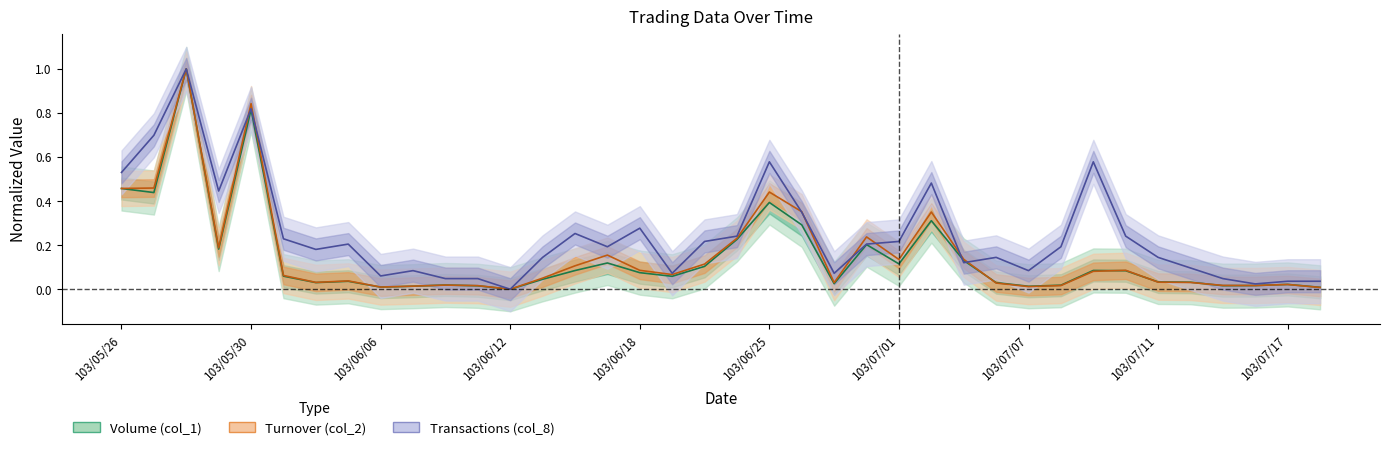

After their last crossing, which series has the higher values: Transactions (col_8) or Volume (col_1)?

Transactions (col_8)